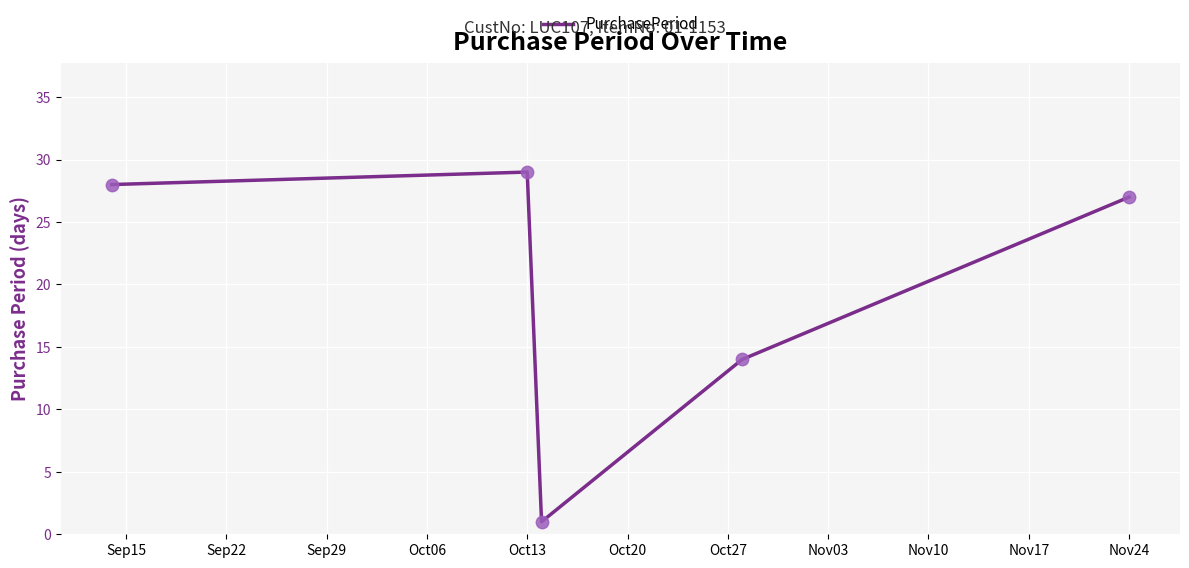

What is the difference between the second highest and second lowest values?

14